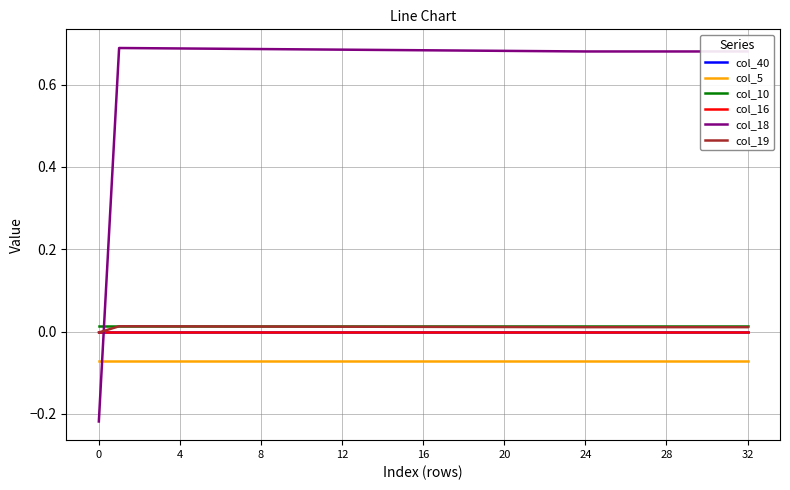

How many positive values does the col_18 series have?

32